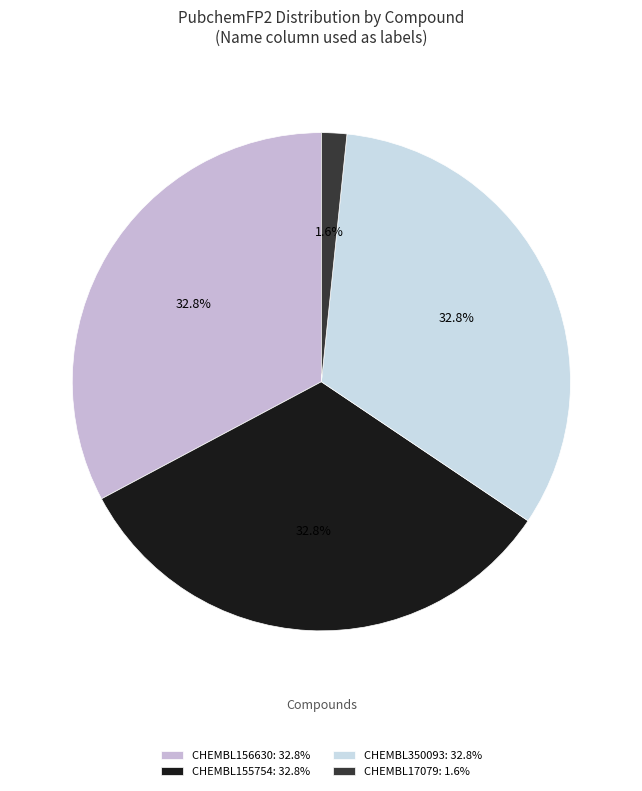

To the nearest percent, what portion does CHEMBL155754 represent?

33%